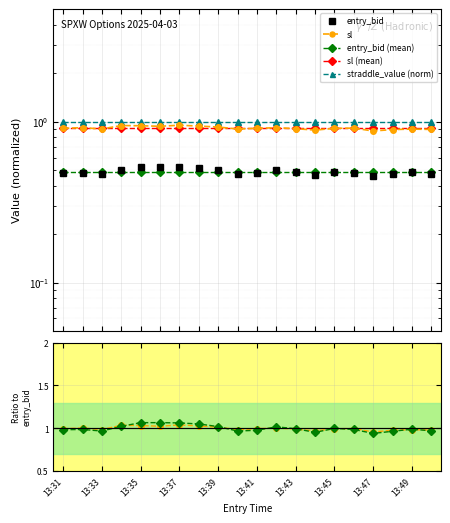

What is the highest value of the sl series?

1.0